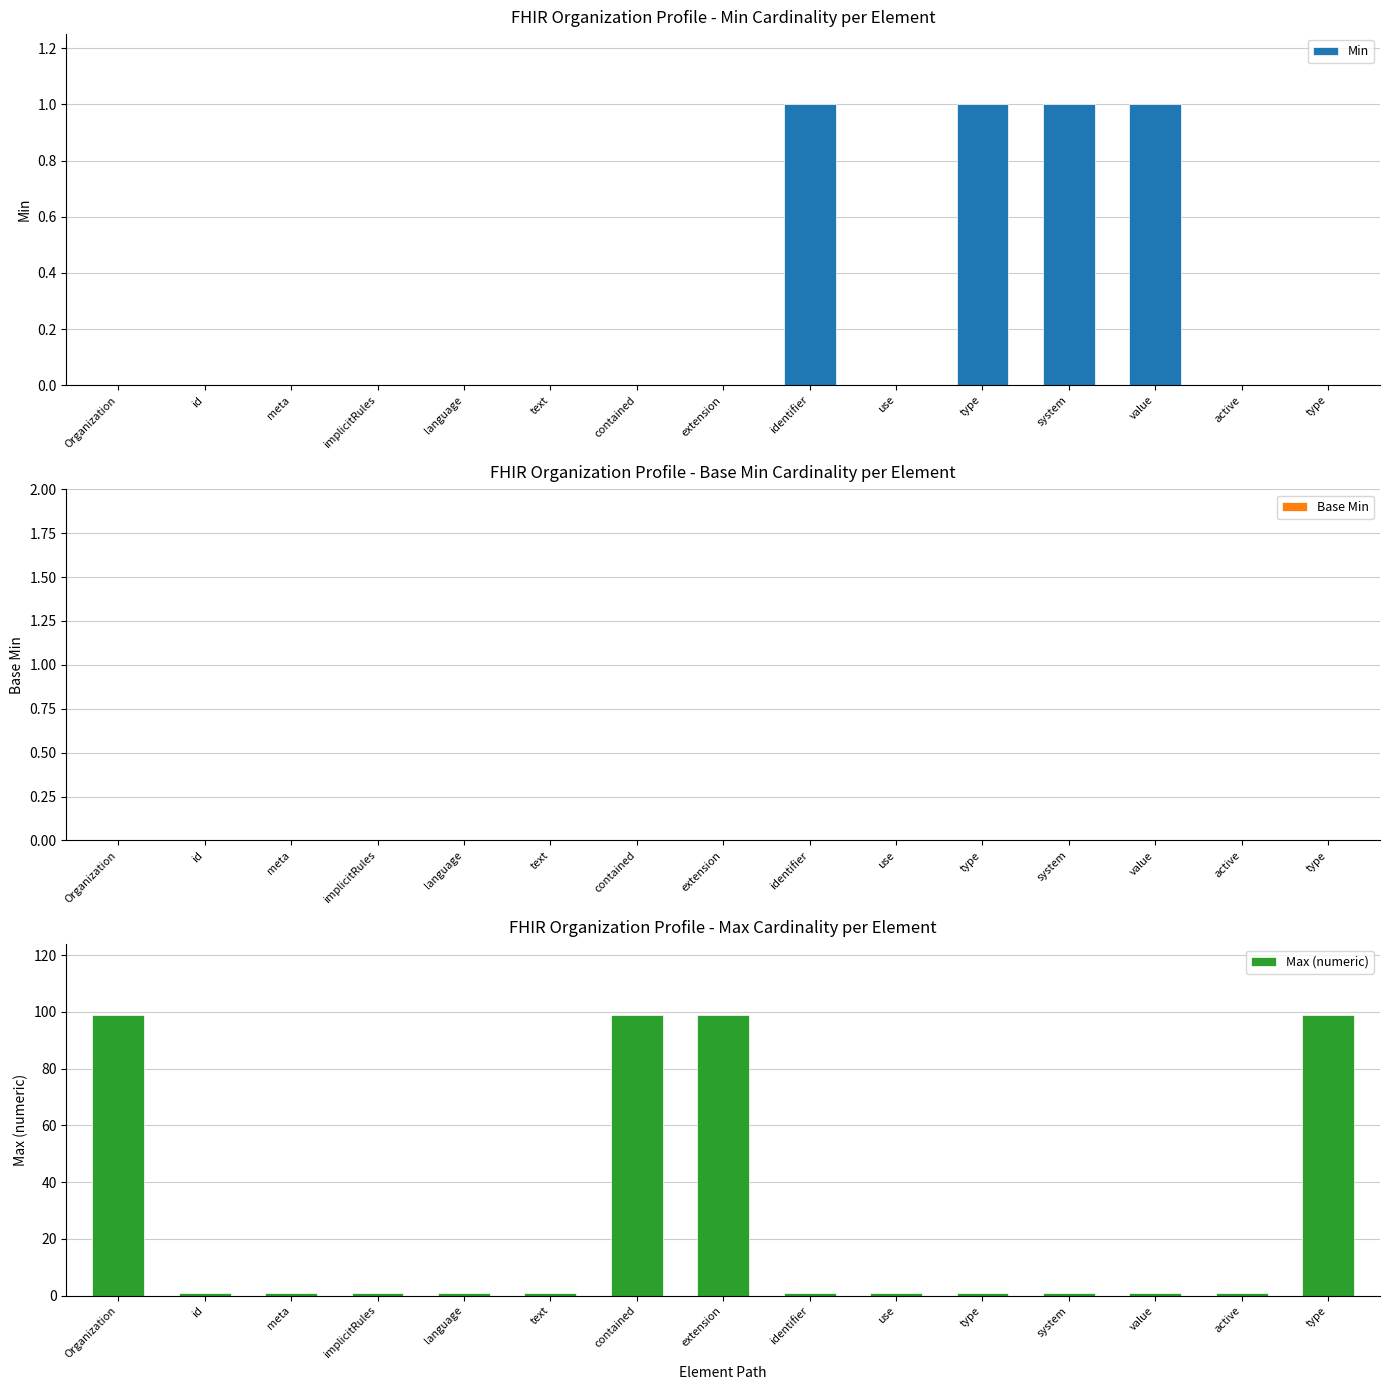

At which category is the sum across all series the highest?

Organization